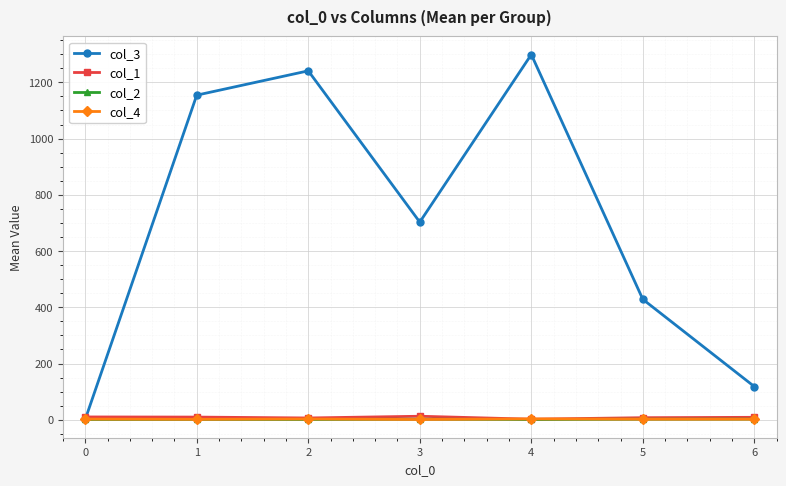

What is the maximum value for col_1?

12.5